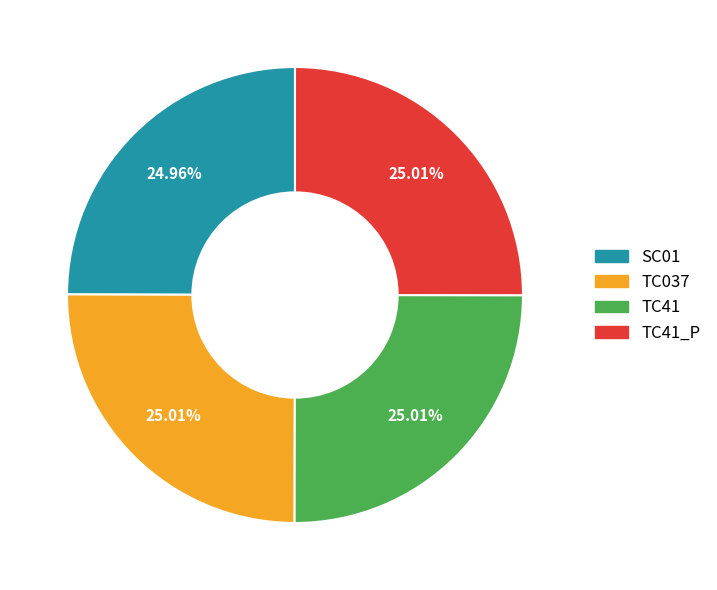

How many slices are in this pie chart?

4